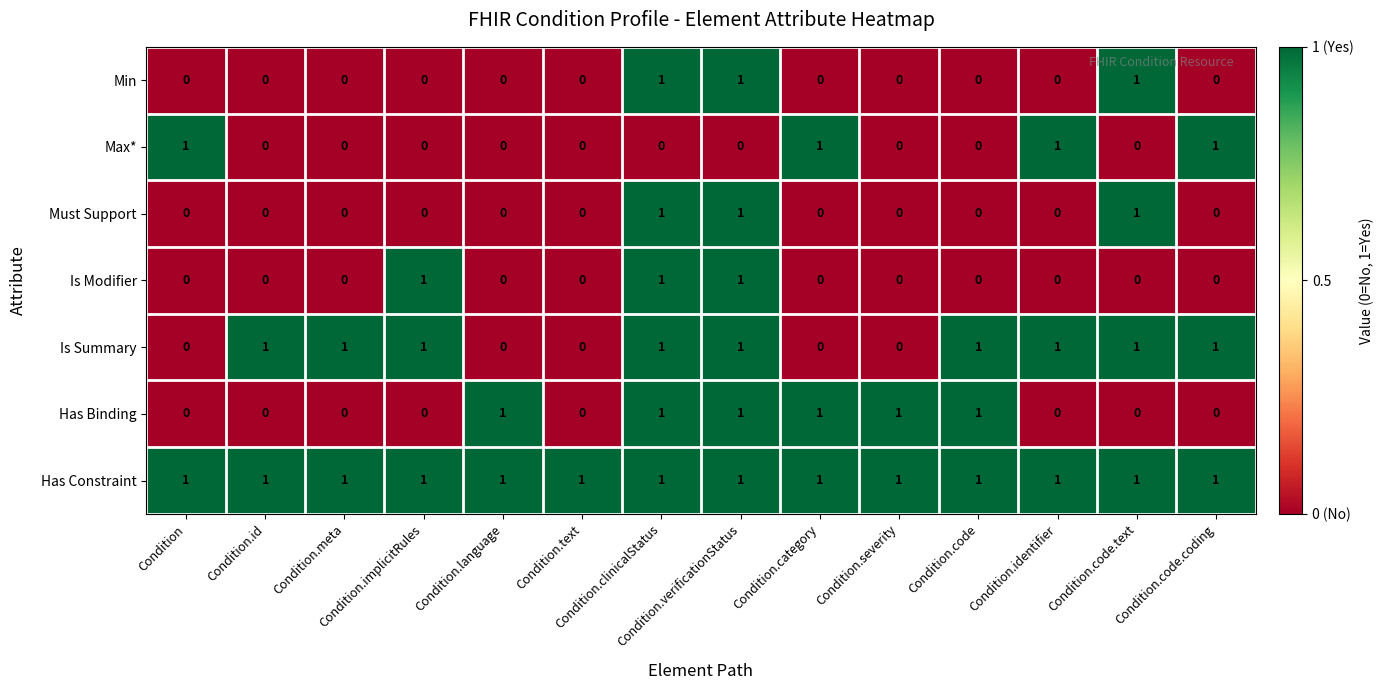

Count the Is Summary values in the range 0 to 1.

14